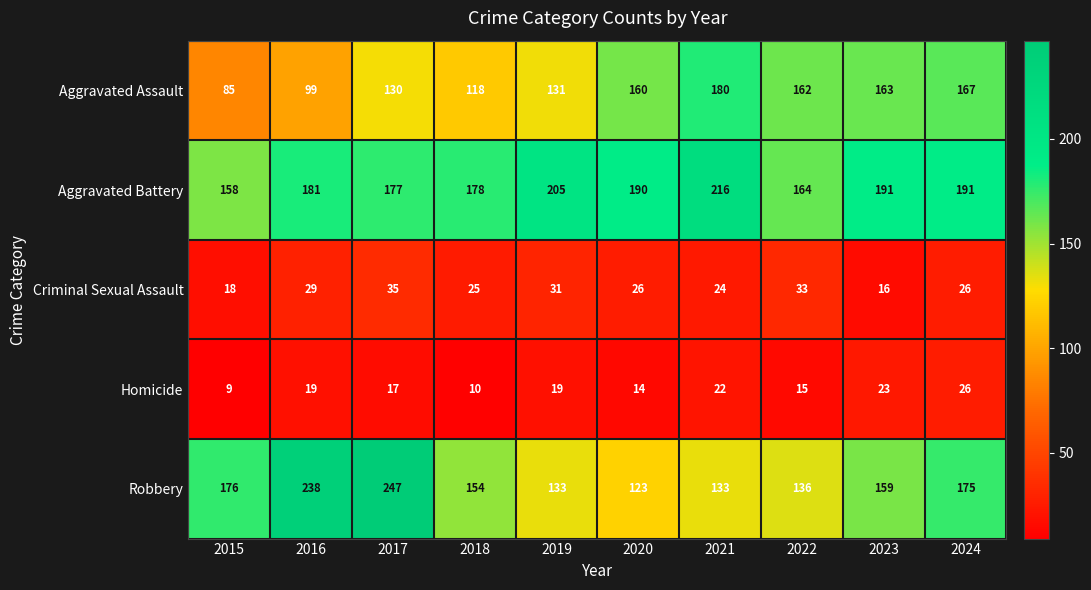

Which category has the highest value across all series?

2017